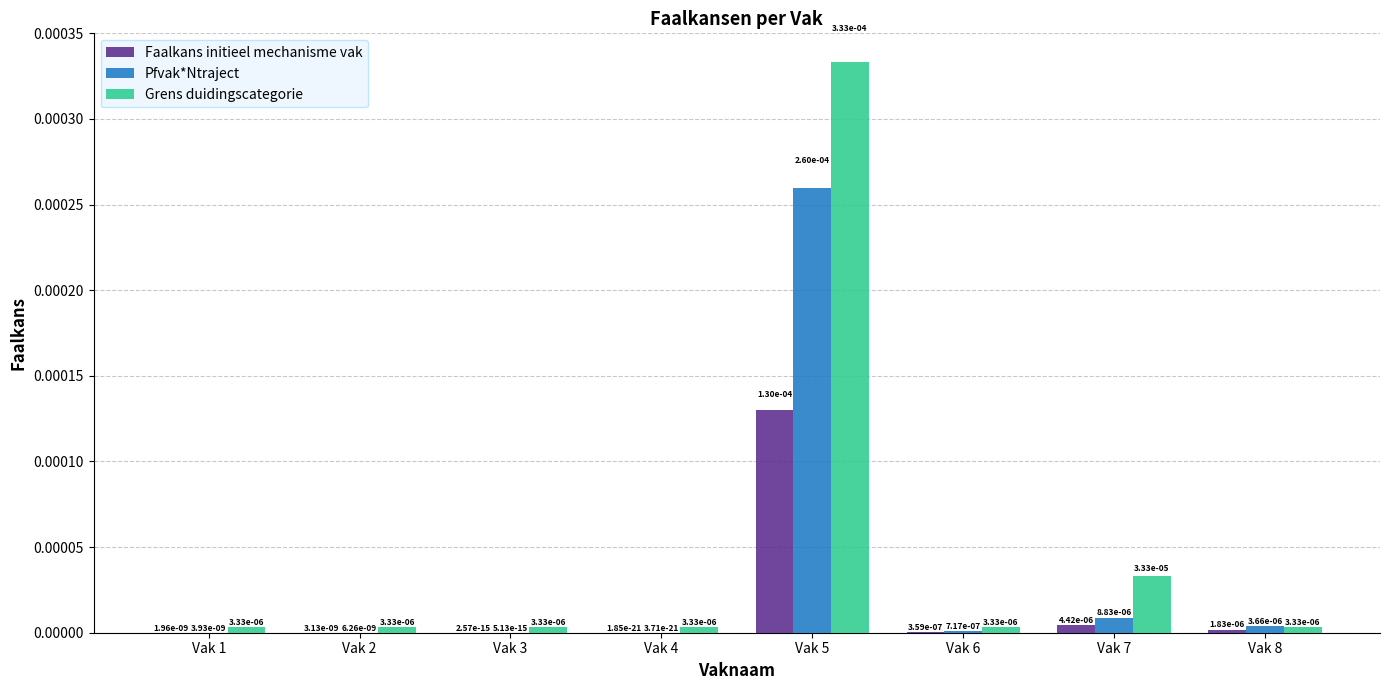

The Faalkans initieel mechanisme vak series shows 0.0 at Vak 6. True or false?

True